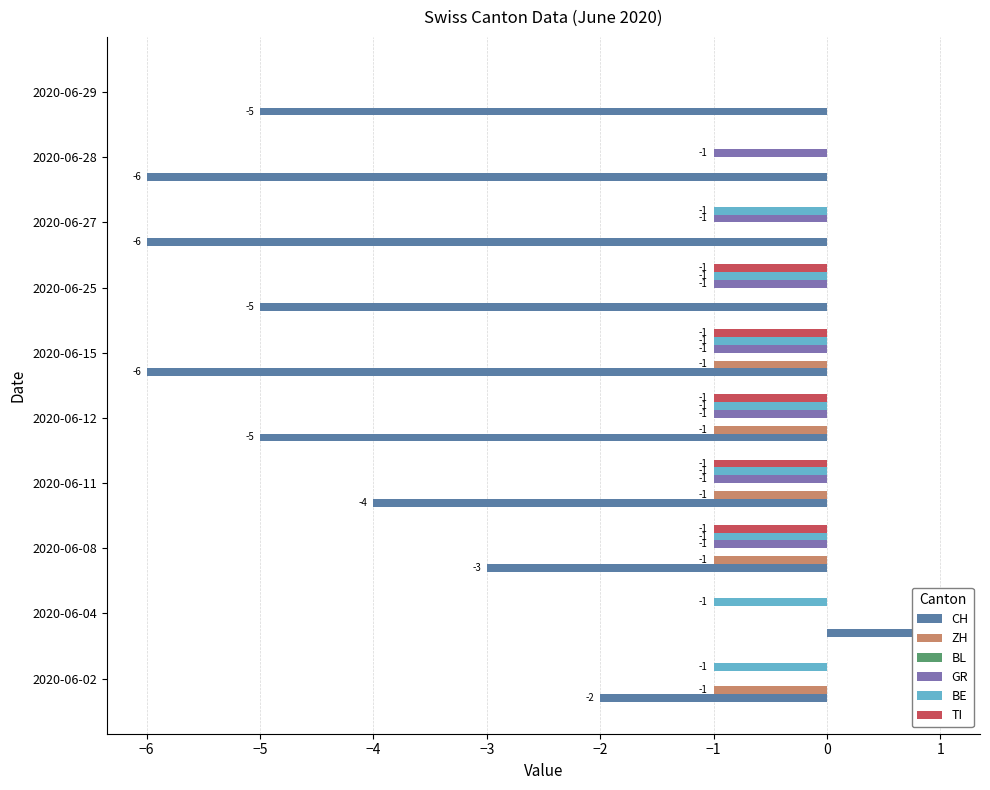

What are all the series names shown in the legend?

CH, ZH, BL, GR, BE, TI